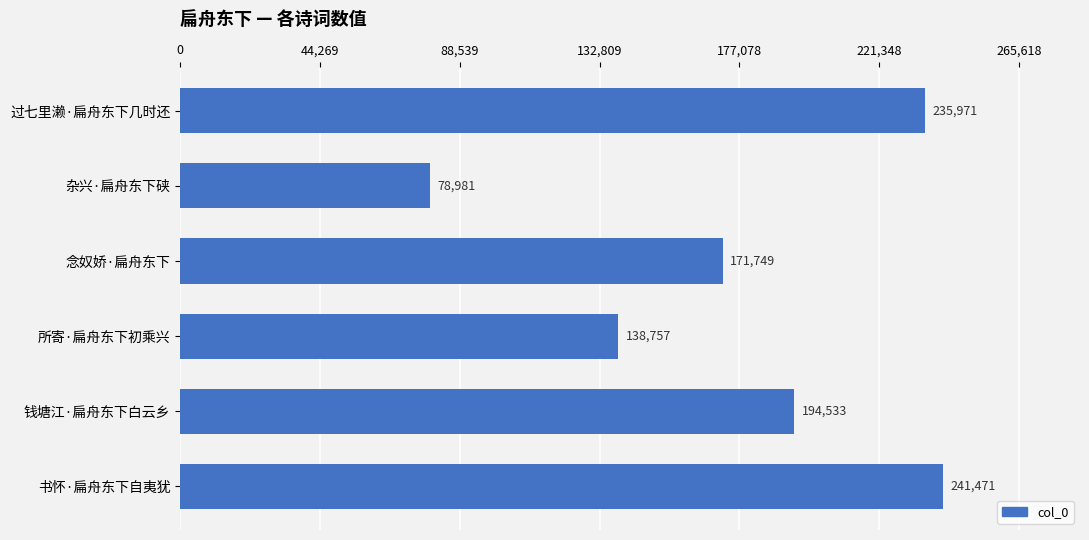

Reading top to bottom, what are all the values shown in this chart?

过七里濑·扁舟东下几时还=235971	杂兴·扁舟东下硖=78981	念奴娇·扁舟东下=171749	所寄·扁舟东下初乘兴=138757	钱塘江·扁舟东下白云乡=194533	书怀·扁舟东下自夷犹=241471